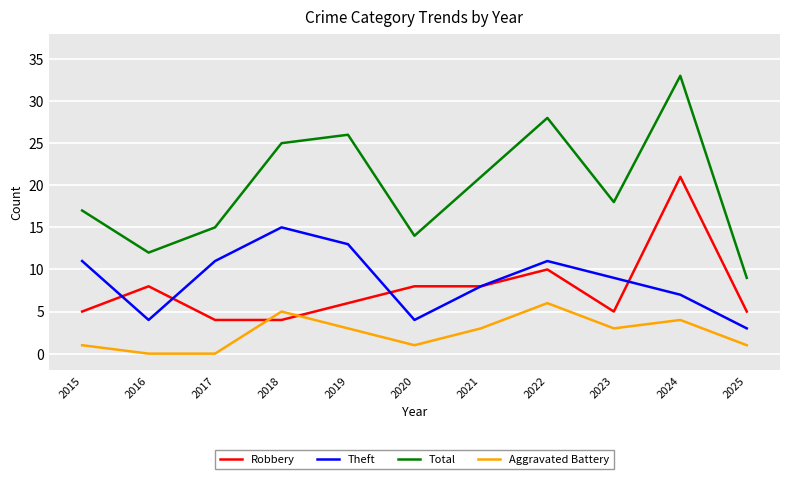

What is the average value of the Theft series?

9